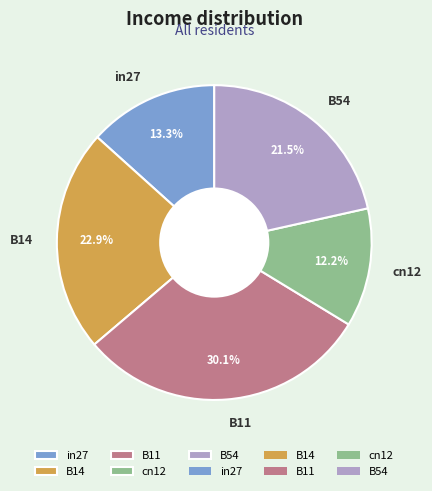

Which category has the smallest portion of the pie?

cn12